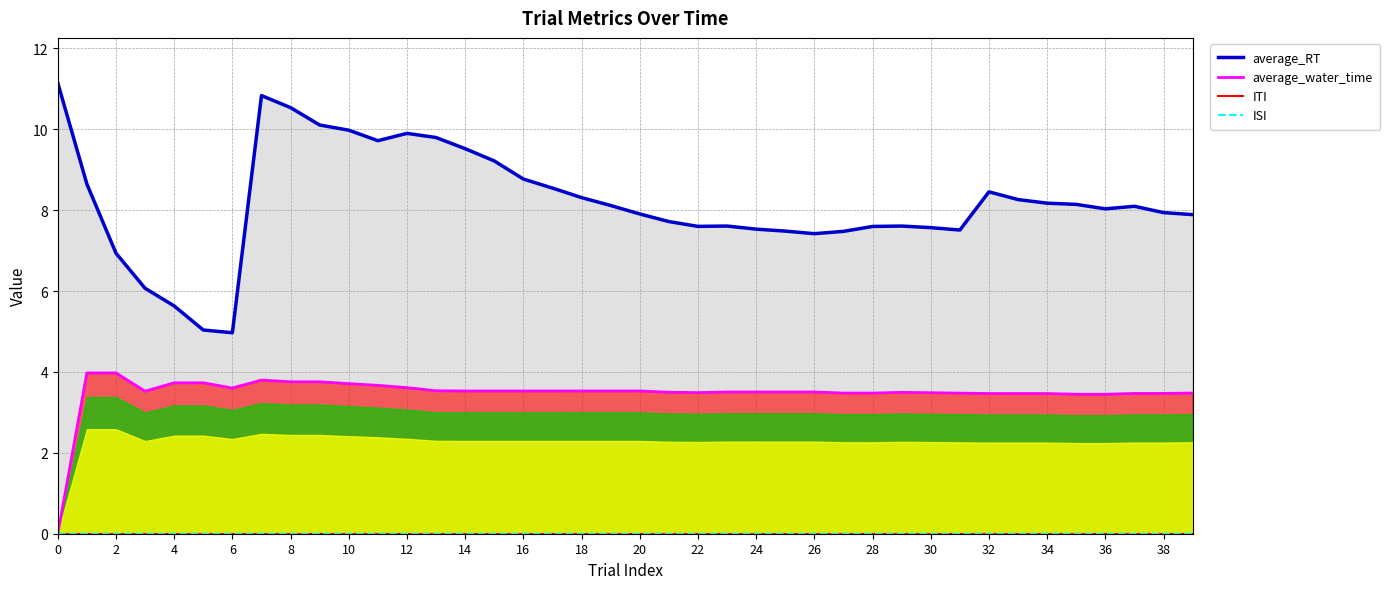

The value of average_water_time at 10 is 5.9. True or false?

False